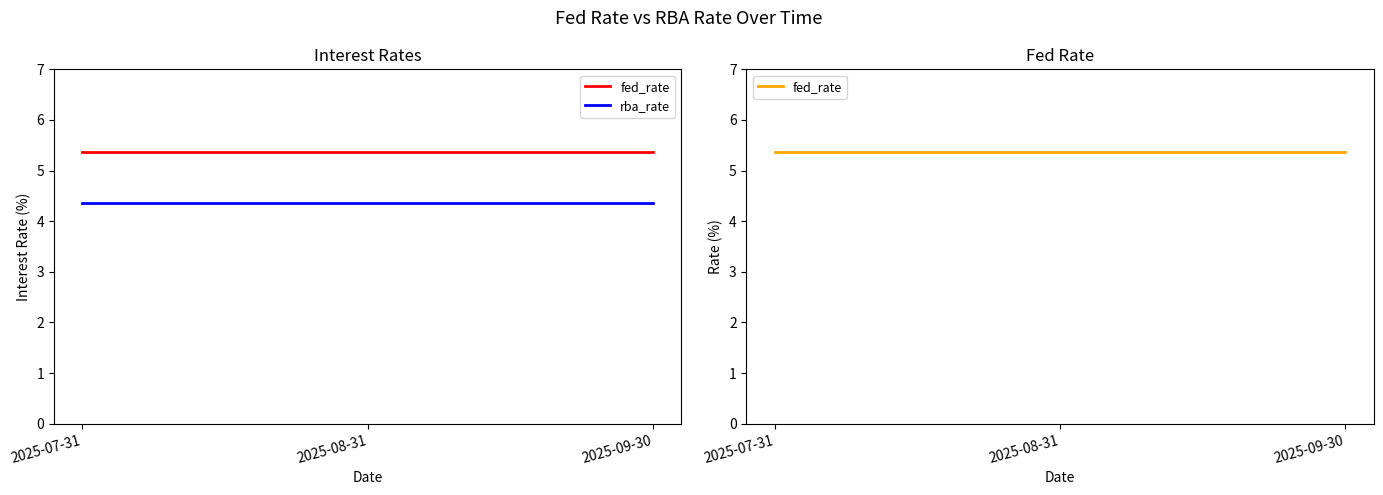

Reading left to right, what are all the values shown in this chart?

fed_rate: 5.4	5.4	5.4
rba_rate: 4.3	4.3	4.3